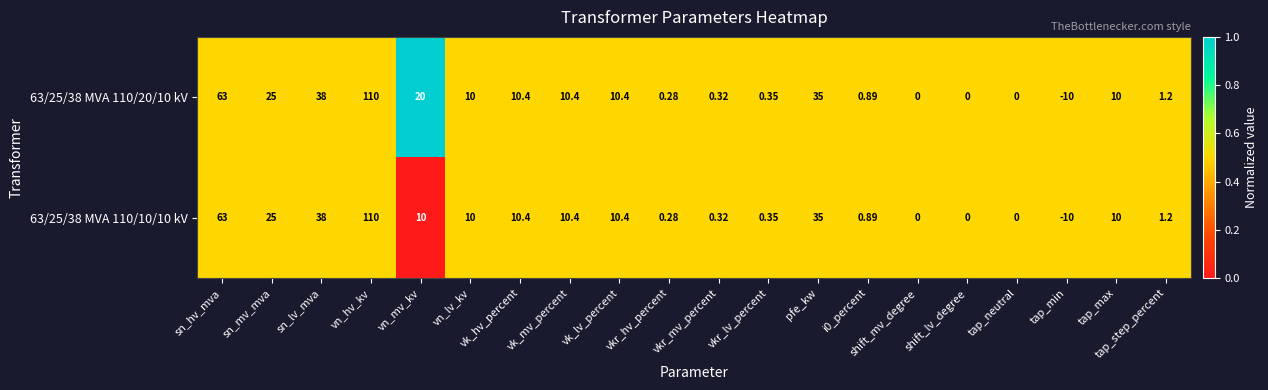

At which label does 63/25/38 MVA 110/10/10 kV first exceed 10?

sn_hv_mva